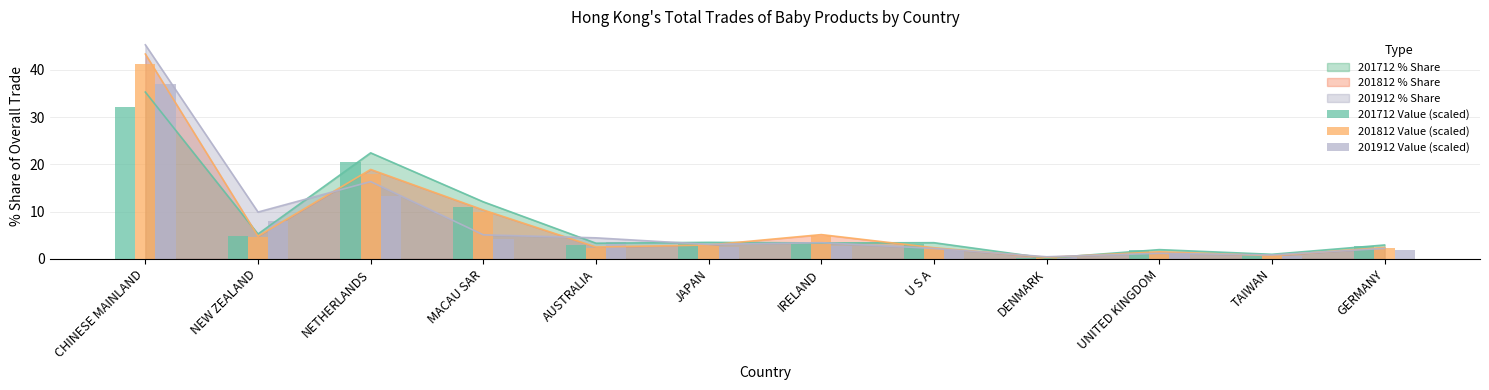

The value of 201912 % Share at GERMANY is 2.2. True or false?

True